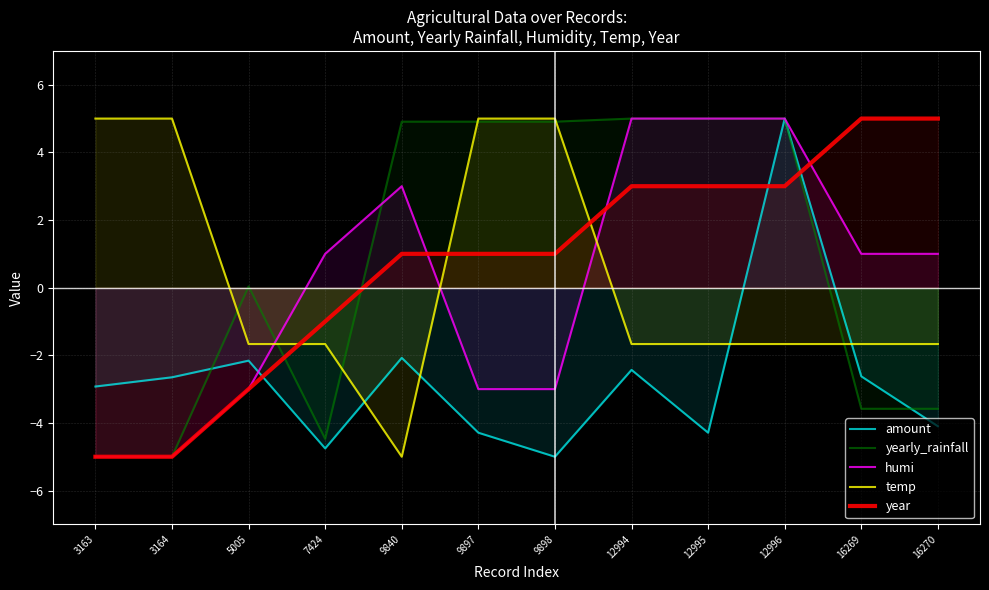

True or false: humi and yearly_rainfall intersect in this chart.

True